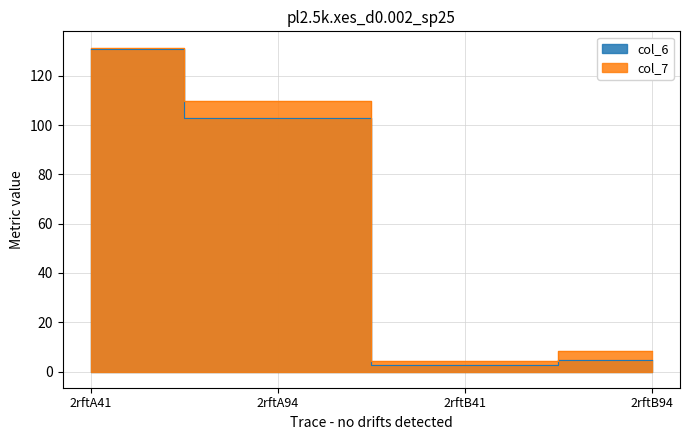

Rank the series by their maximum value, from lowest to highest.

col_6, col_7